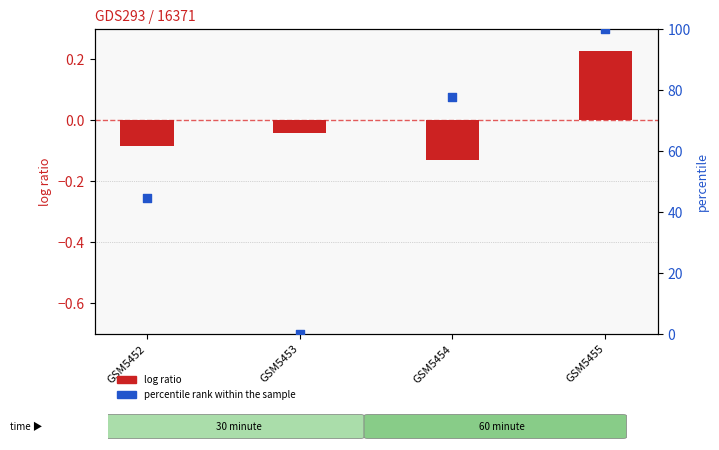

At which category is the sum across all series the highest?

GSM5455